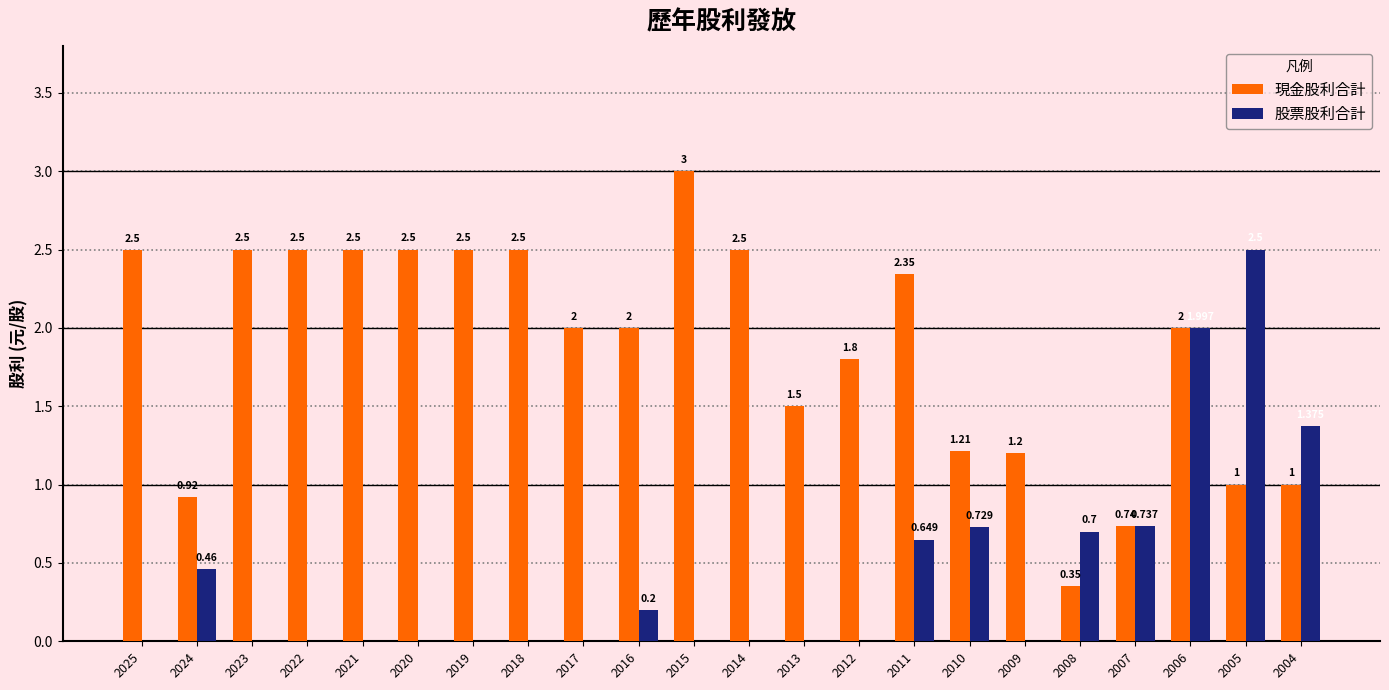

Which series changed the most between 2024 and 2017?

現金股利合計